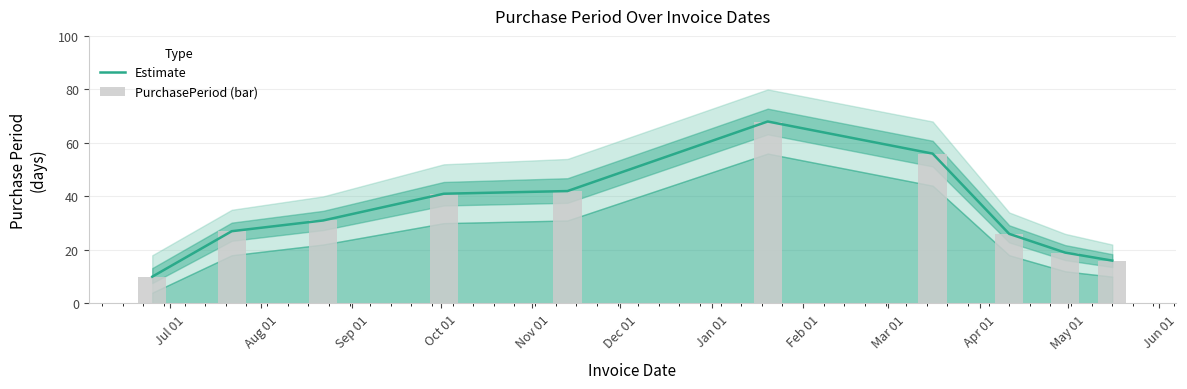

What is the maximum value for Estimate?

68